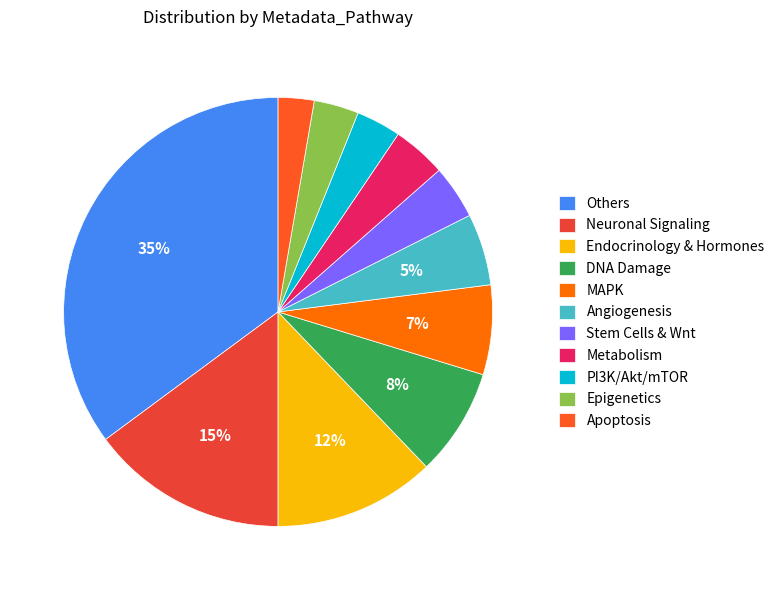

Is it true that Neuronal Signaling is 15% of the pie?

True